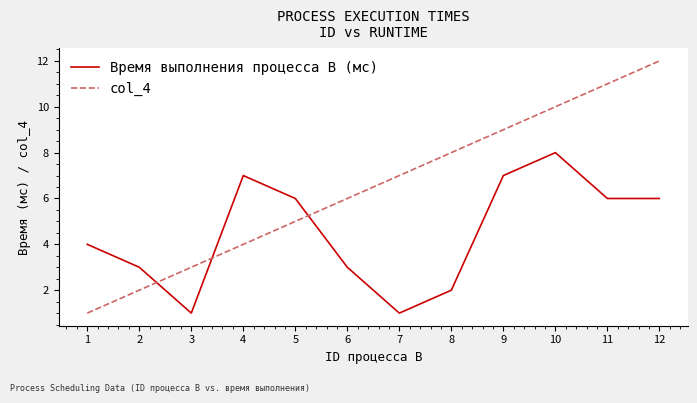

What is the sum of all Время выполнения процесса B (мс) values?

54